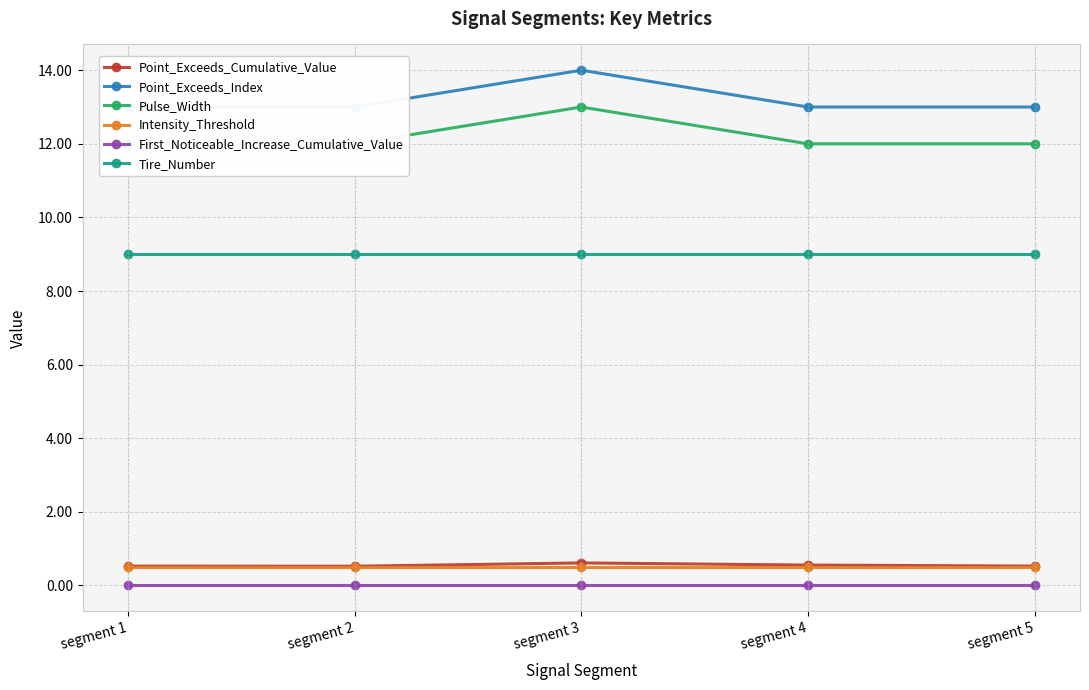

Rank the series at segment 5 from highest to lowest value.

Point_Exceeds_Index, Pulse_Width, Tire_Number, Point_Exceeds_Cumulative_Value, Intensity_Threshold, First_Noticeable_Increase_Cumulative_Value